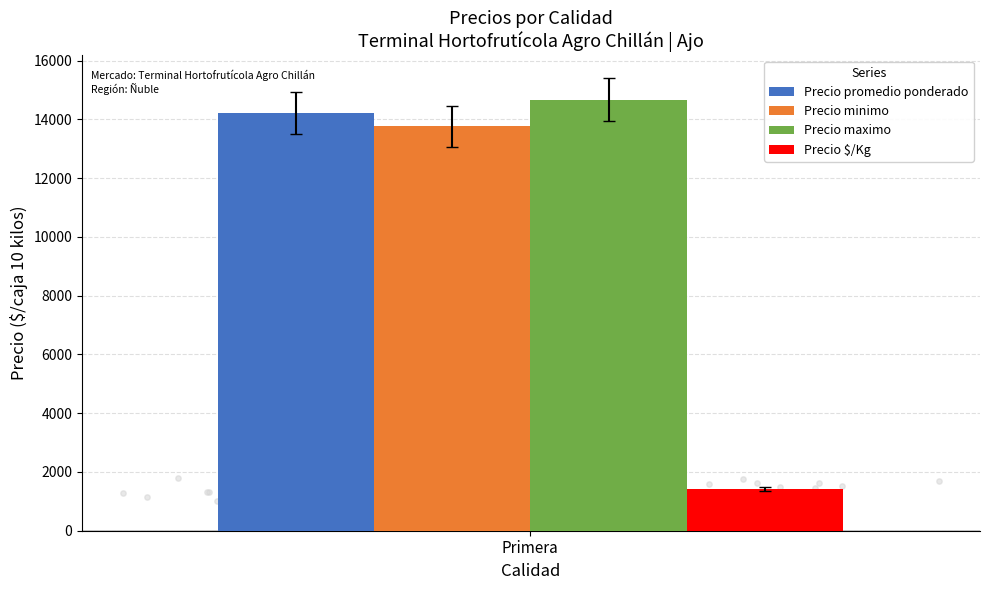

Which series has the widest spread of Y values?

Precio maximo